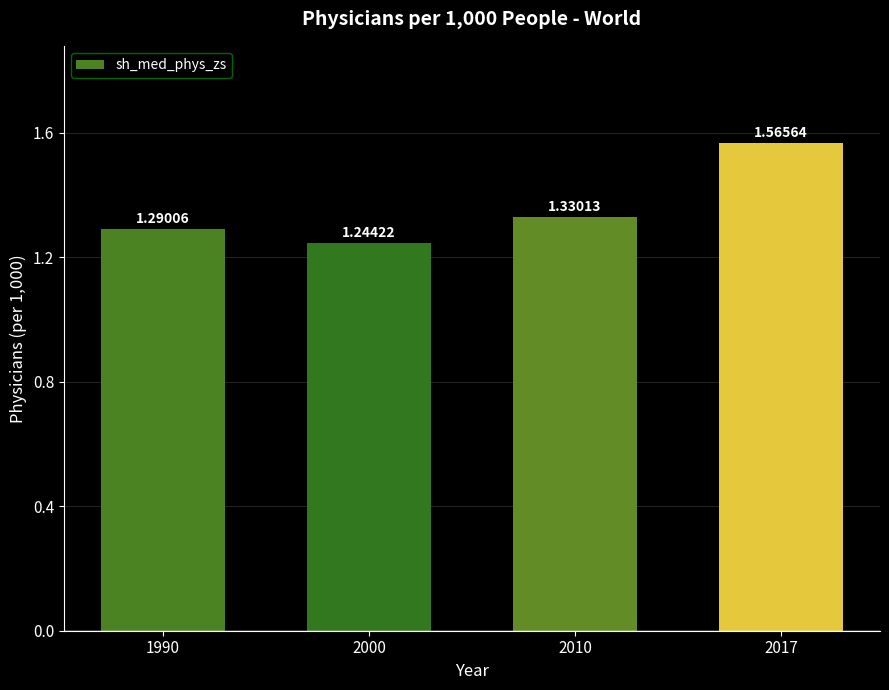

What is the difference between the maximum and second lowest values?

0.3